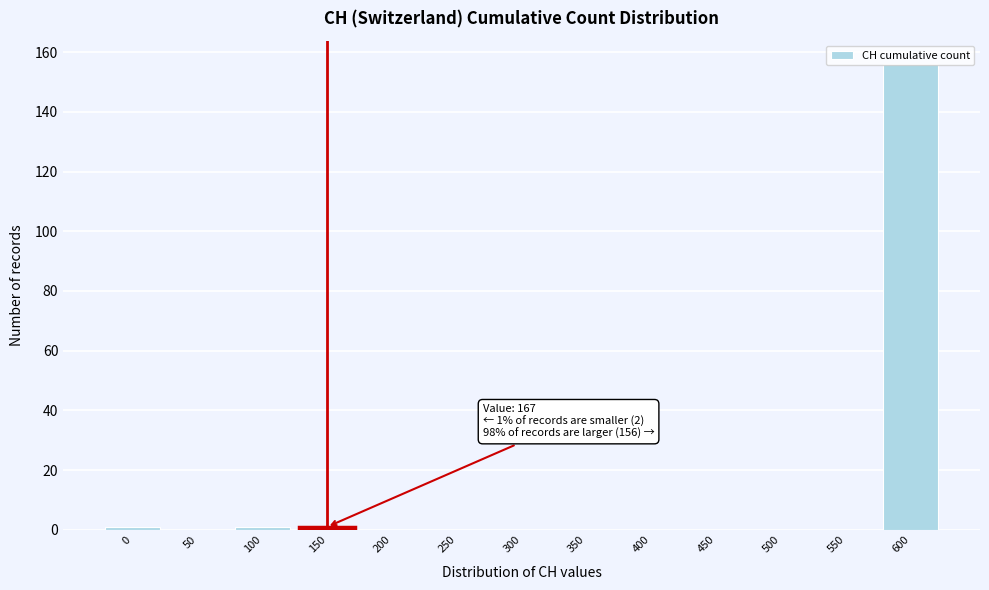

What is the greatest value displayed?

156